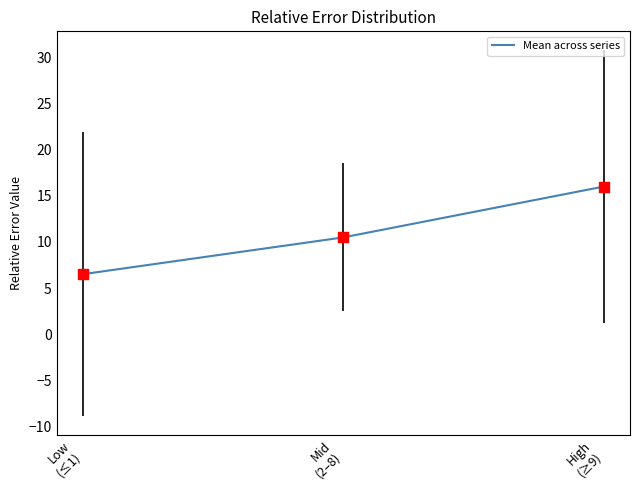

What is the ratio of the value at Low
(≤1) to the value at High
(≥9)?

0.4